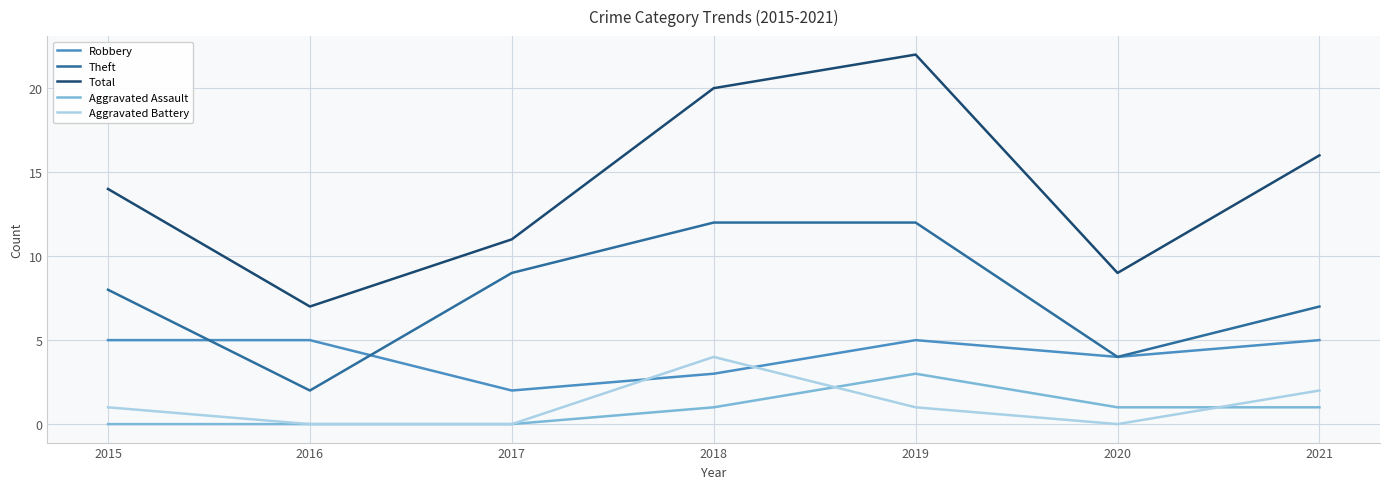

True or false: Robbery and Total intersect in this chart.

False